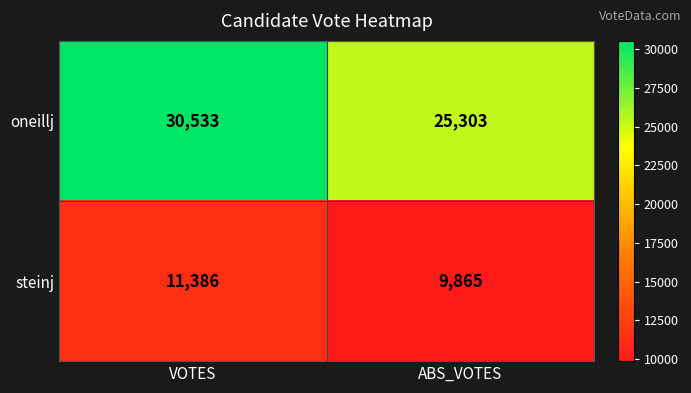

The value of oneillj at ABS_VOTES is 37528. True or false?

False